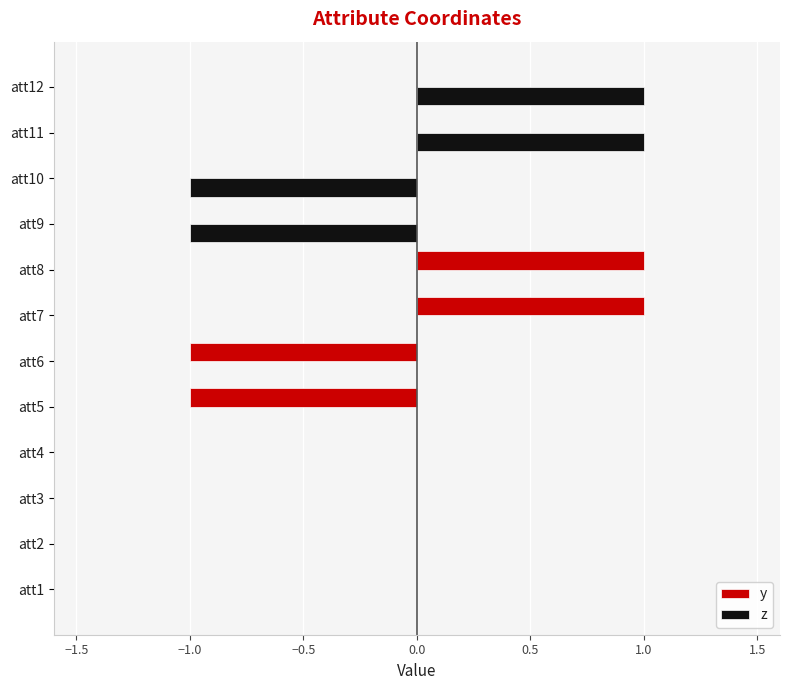

Between att3 and att11, which series saw the biggest shift?

z